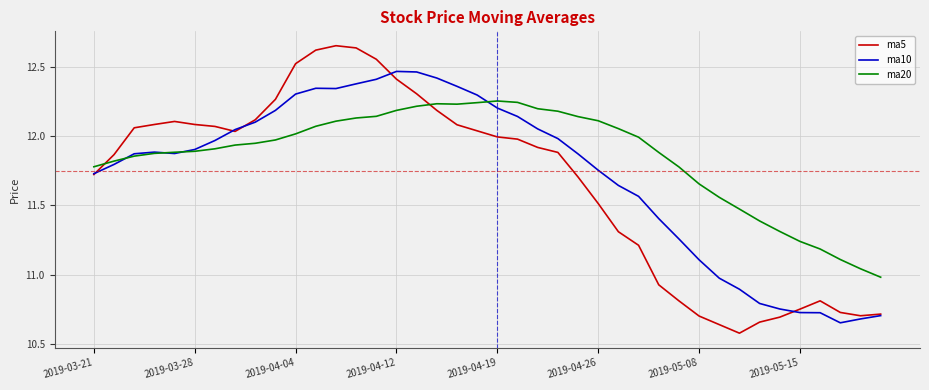

List the series in order of their overall mean, lowest first.

ma5, ma10, ma20